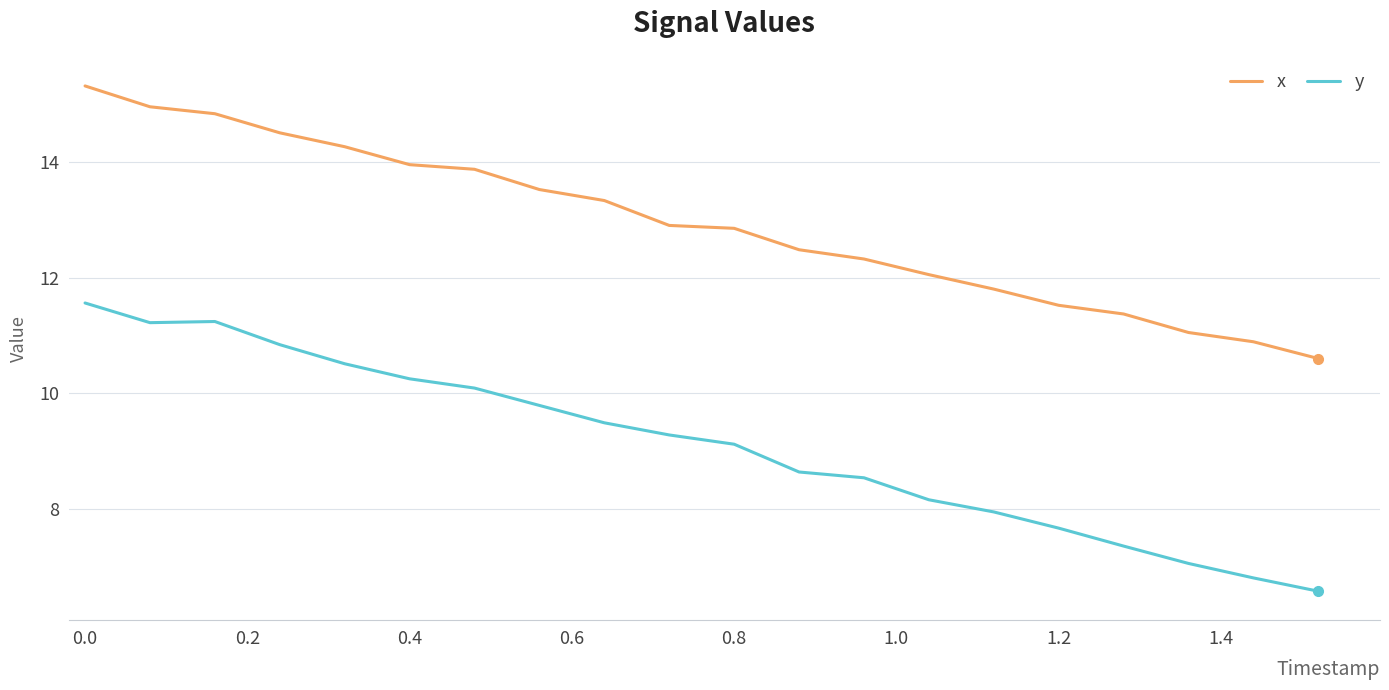

List the series in order of their peak value, lowest first.

y, x